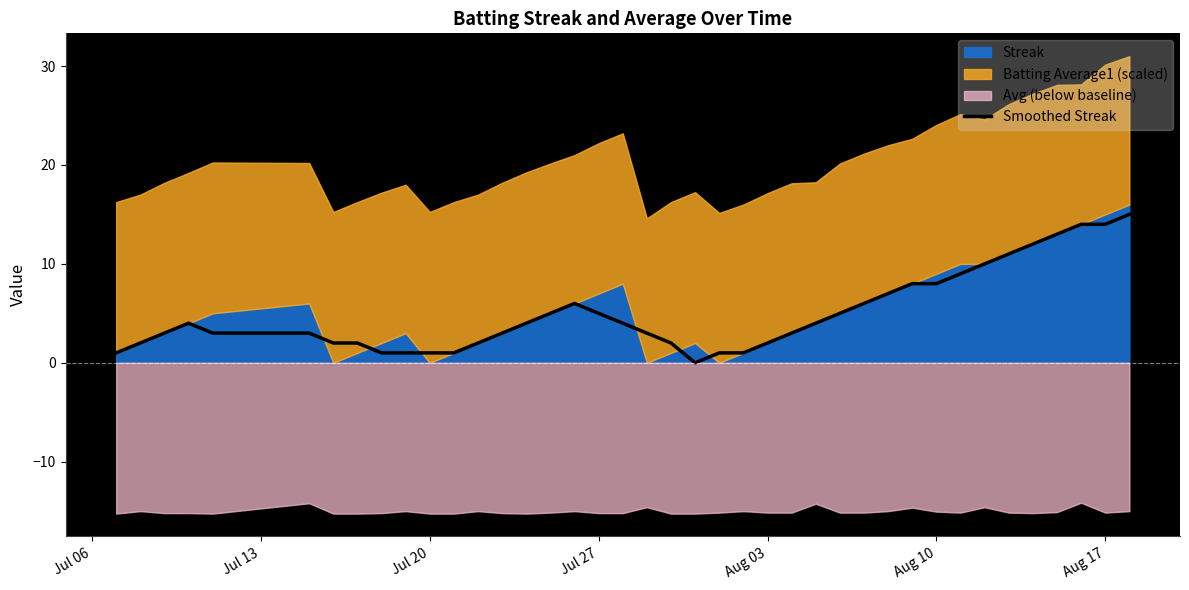

What value does the data have at Aug 03?

2